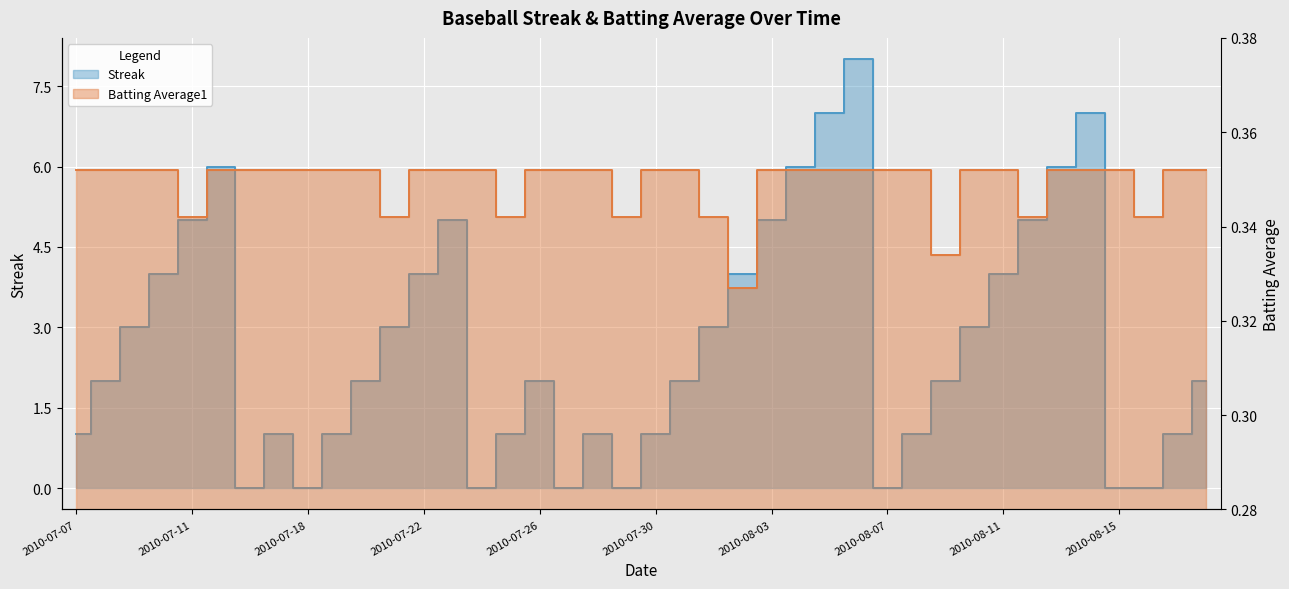

What is the label of the 25th point from the left?

2010-08-03